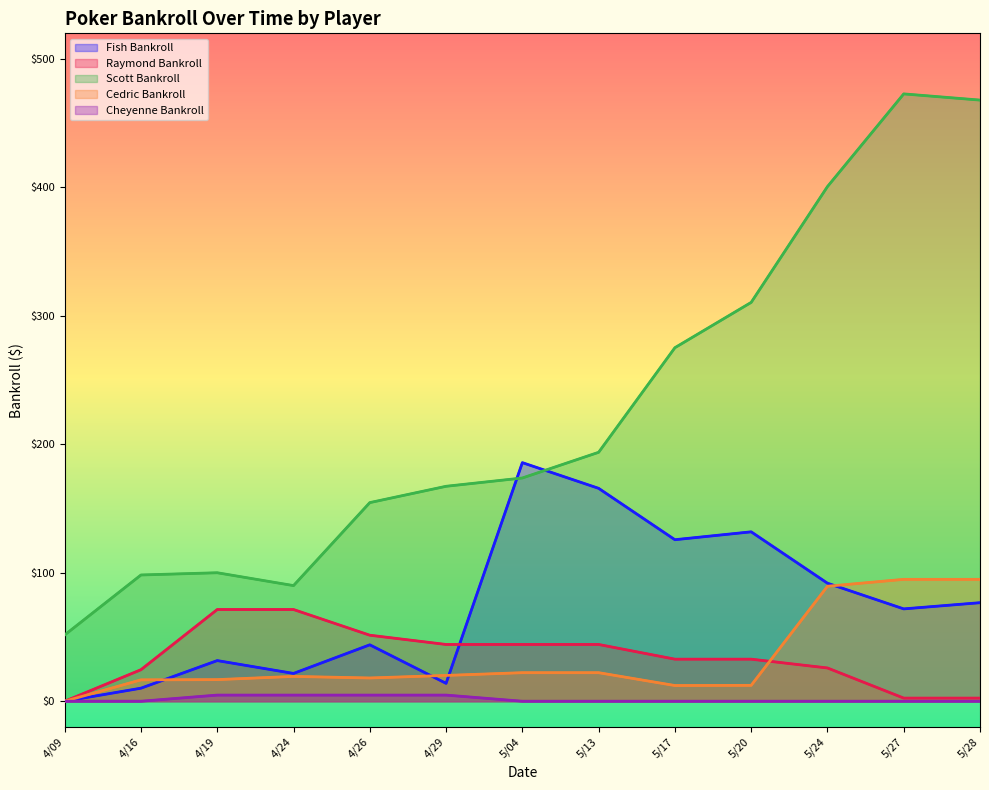

True or false: Cheyenne Bankroll and Scott Bankroll intersect in this chart.

False